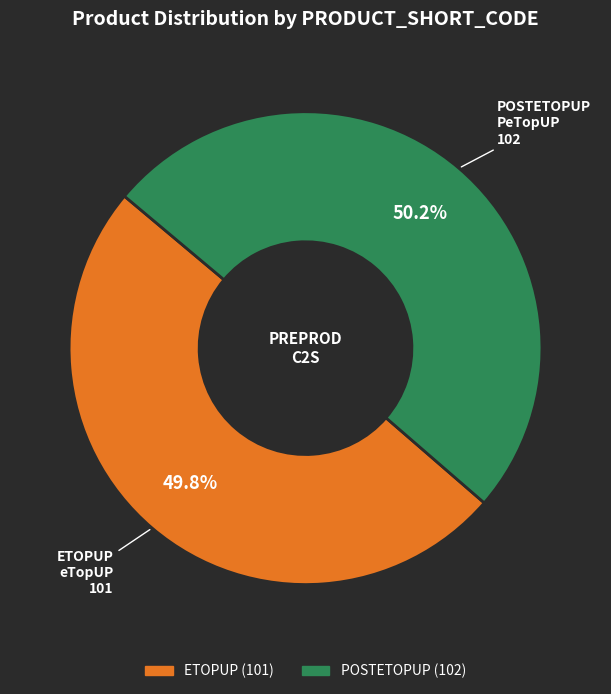

Is there any slice that represents more than half of the pie?

Yes